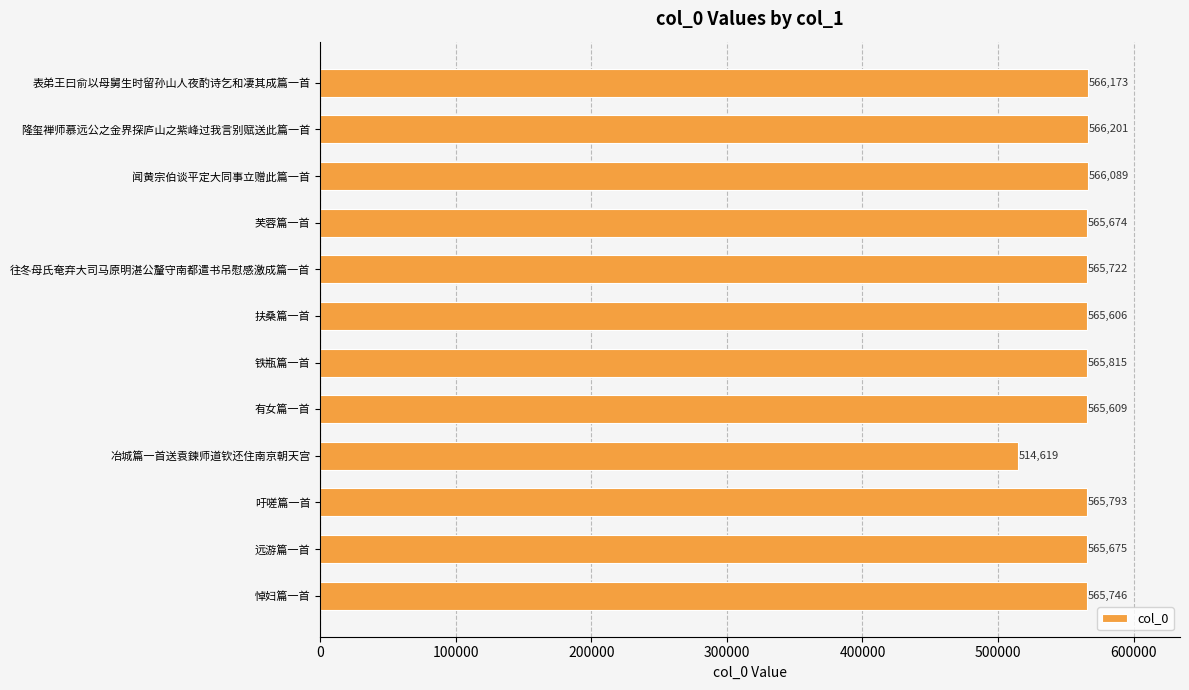

What is the minimum value shown in the chart?

514619